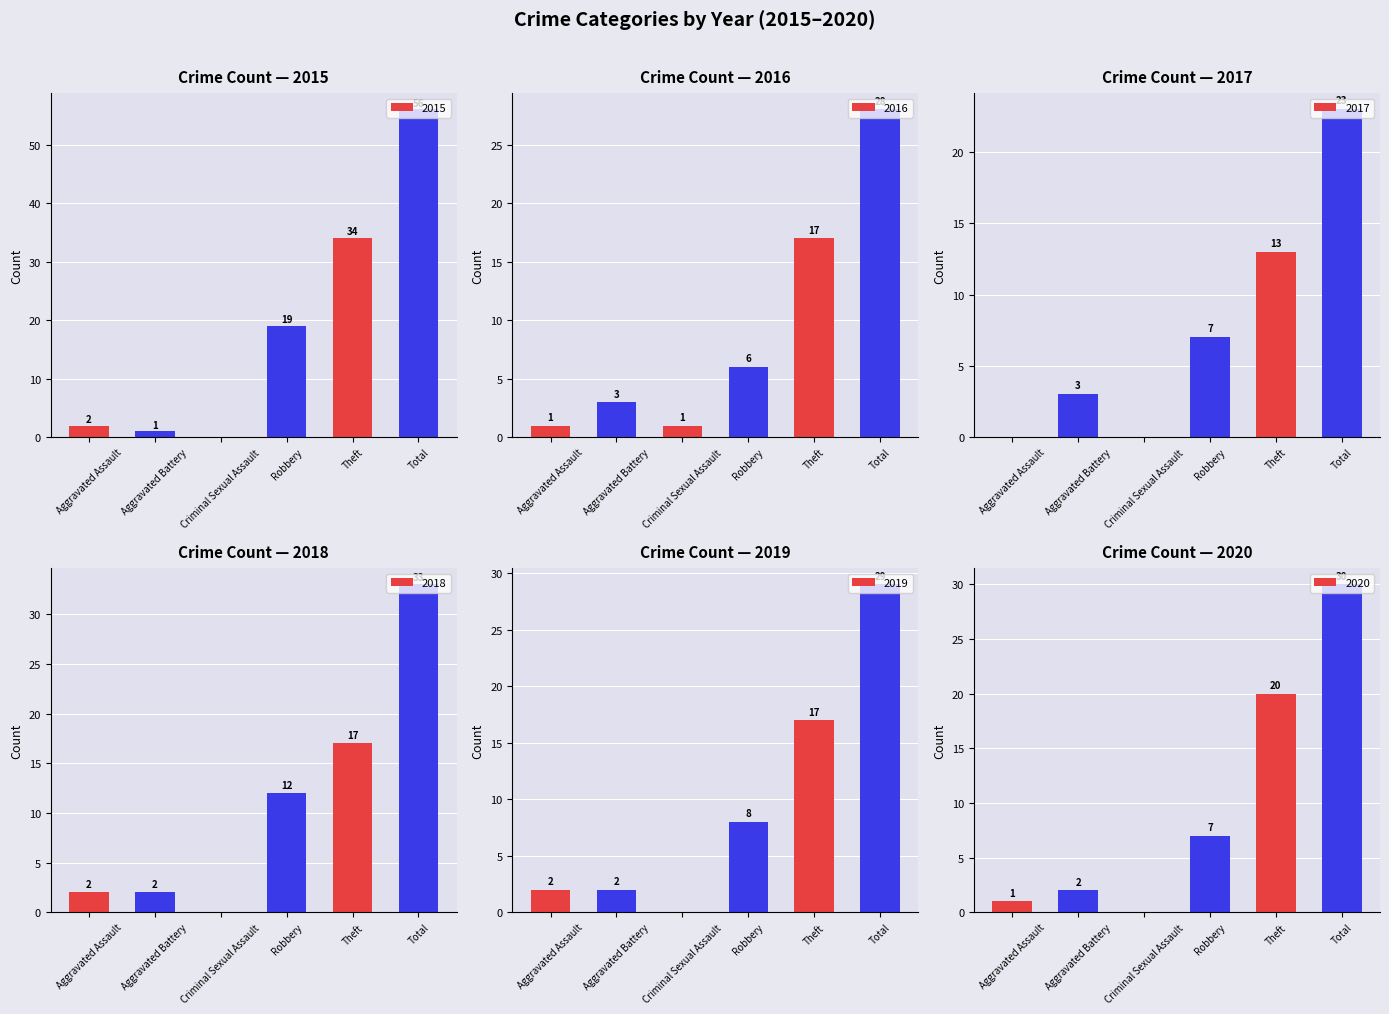

Where does the 2019 series first go above 8?

Theft